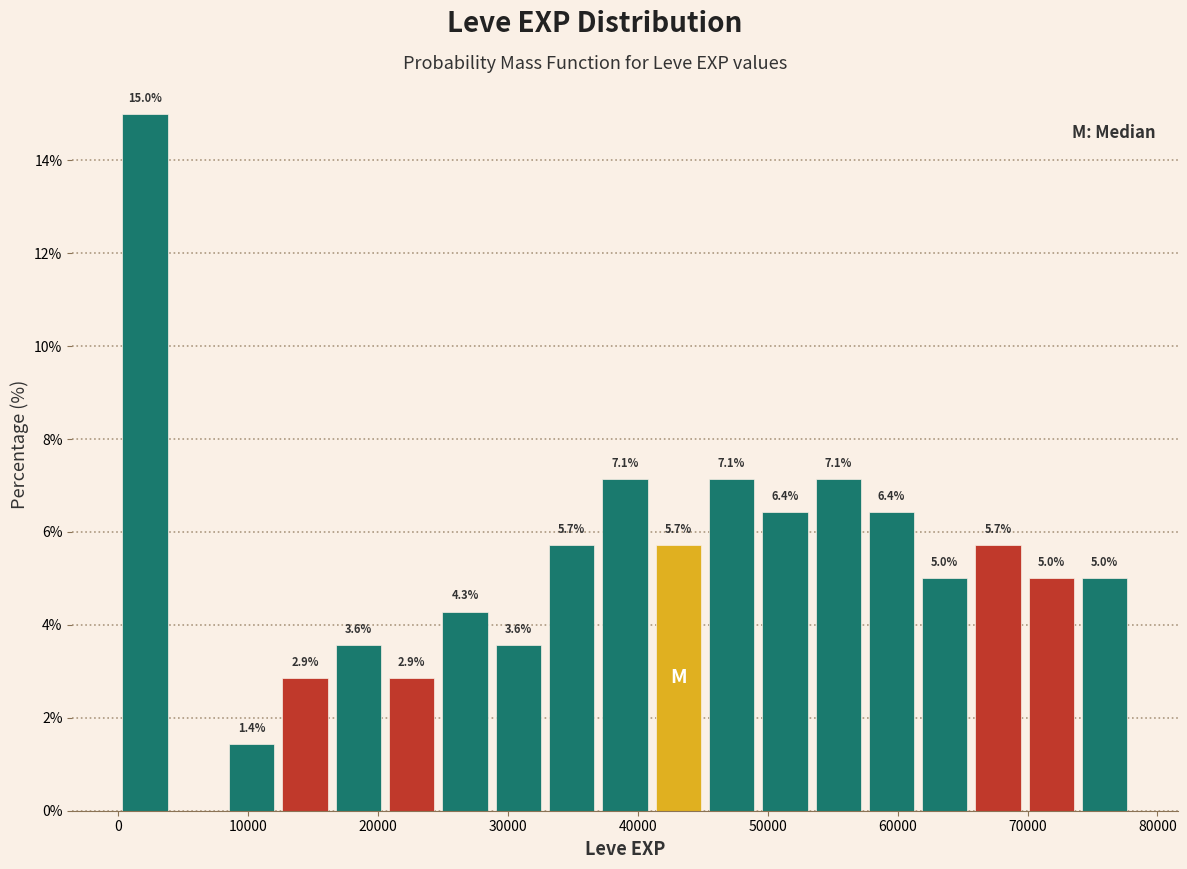

Over which range of the x-axis is the bar tallest?

0 to 4000